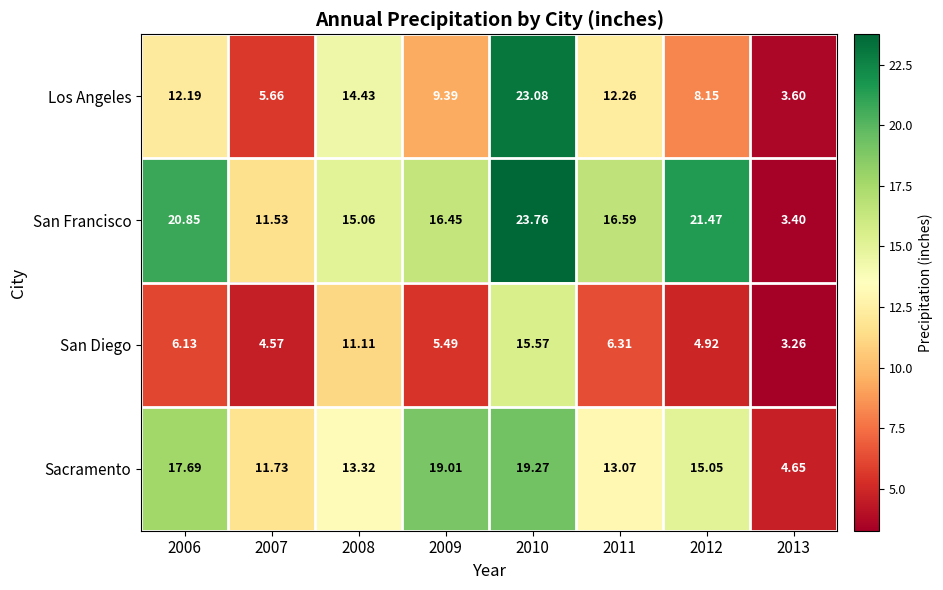

Is the value of Los Angeles at 2007 greater than the value of San Diego at 2008?

No